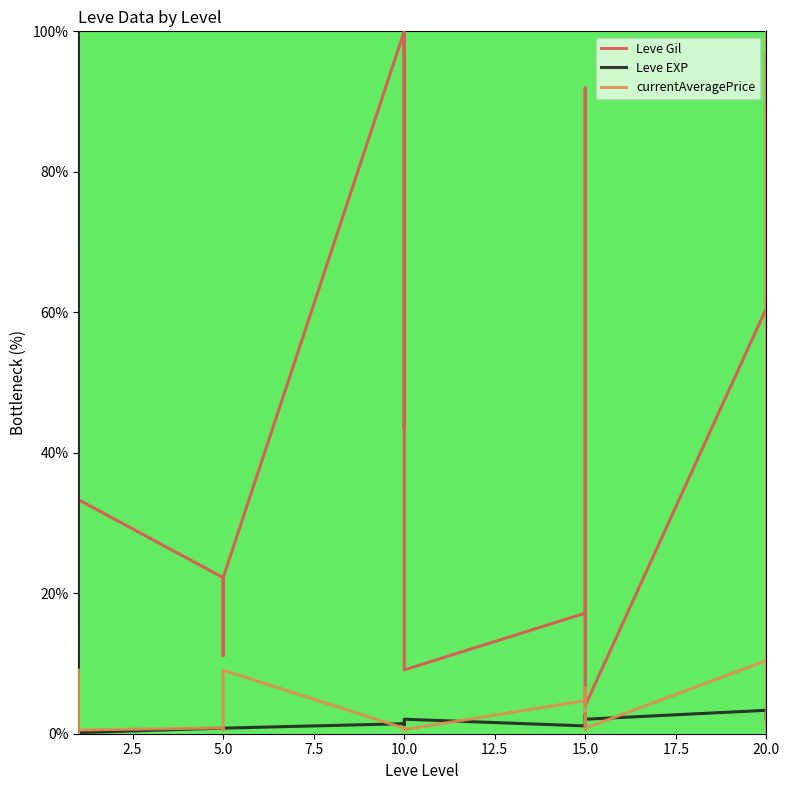

Which has a higher value, 10.0 or 21?

10.0